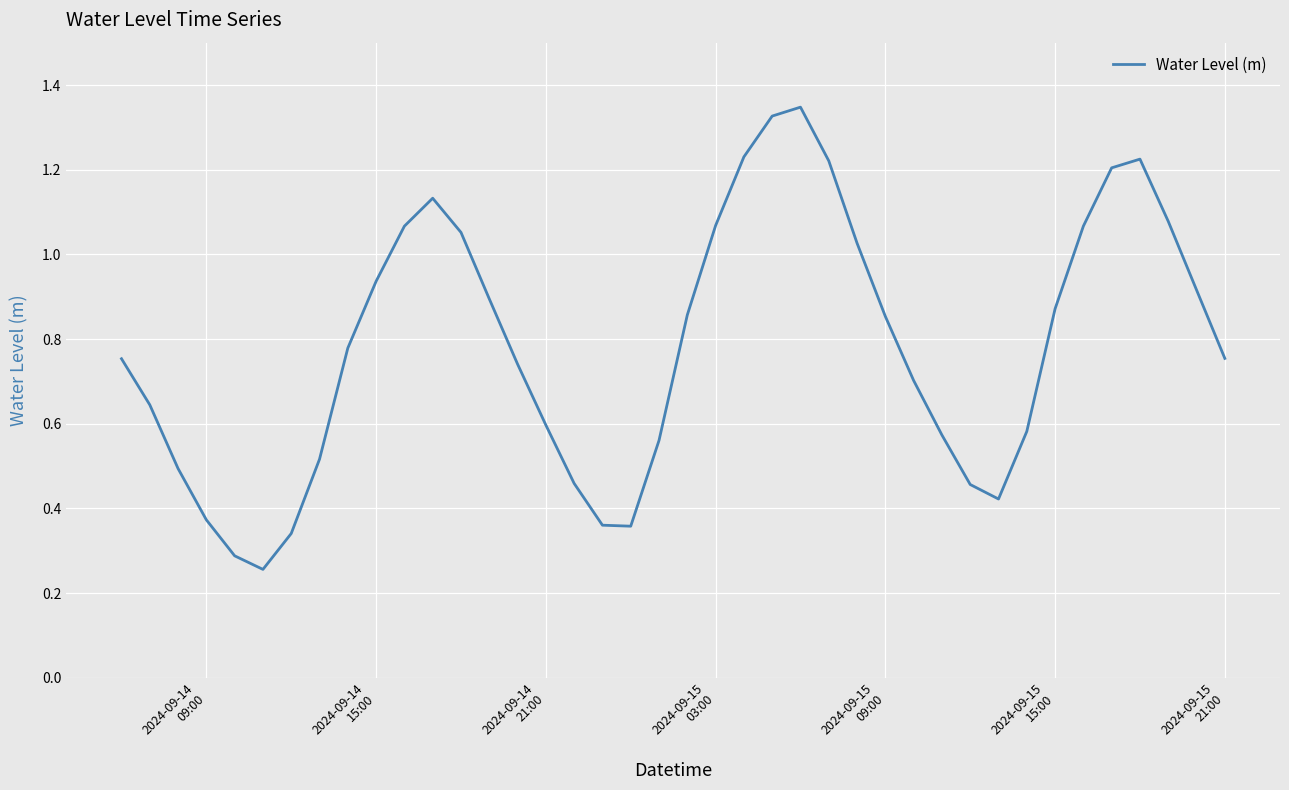

How many lines are shown in the chart?

1